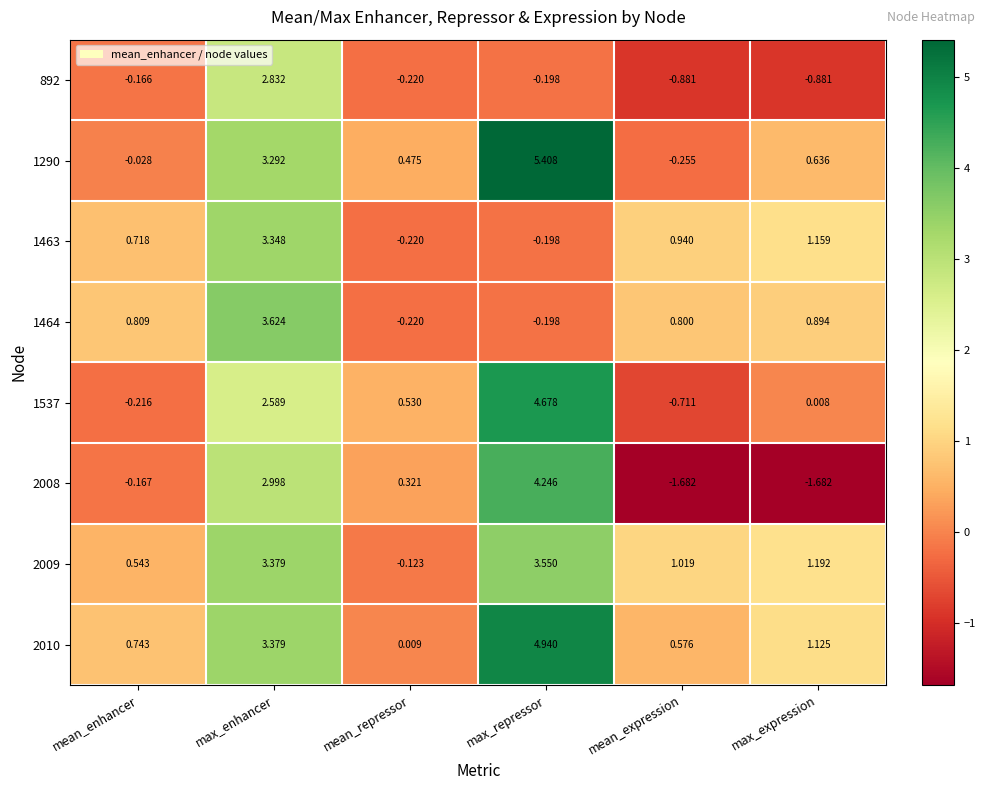

Count the number of categories in the chart.

6